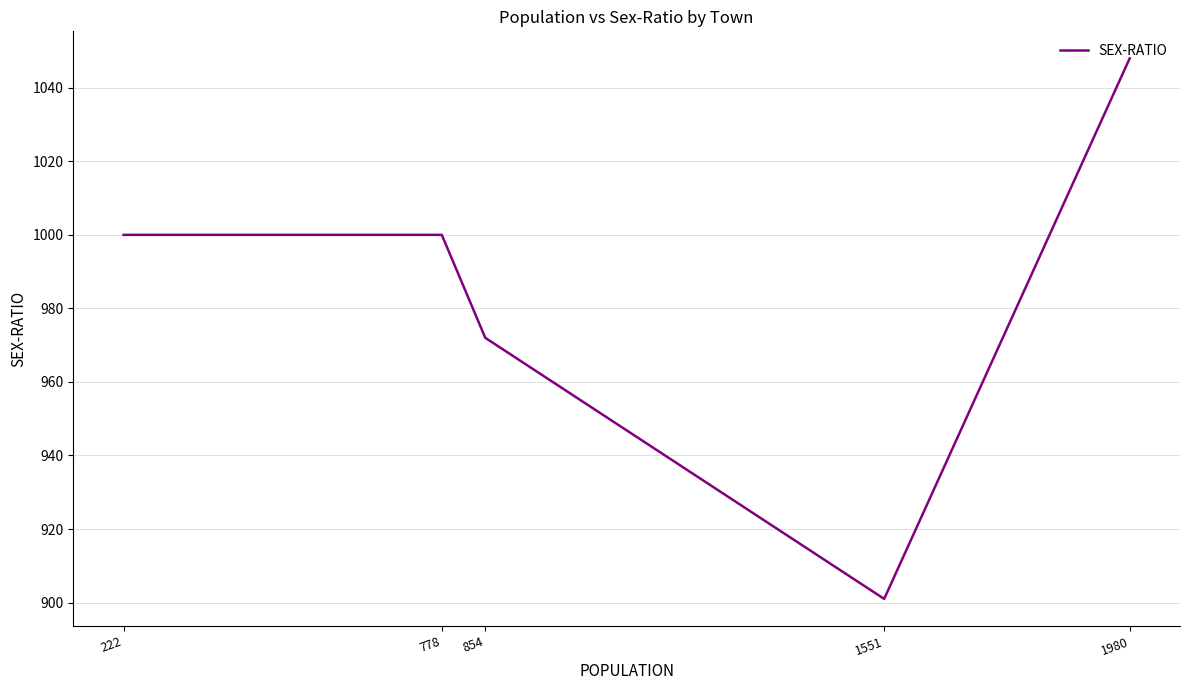

Count the values in the range 972 to 1000.

3